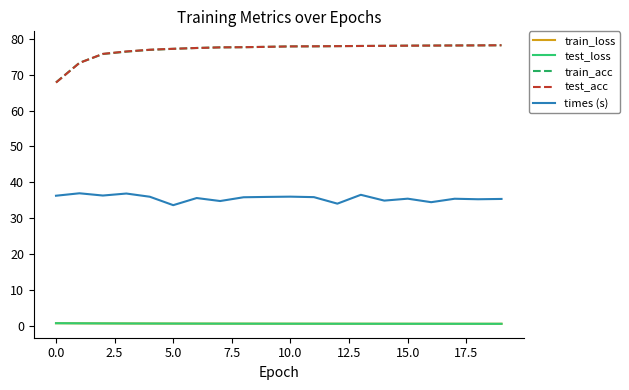

What are all the series names shown in the legend?

train_loss, test_loss, train_acc, test_acc, times (s)